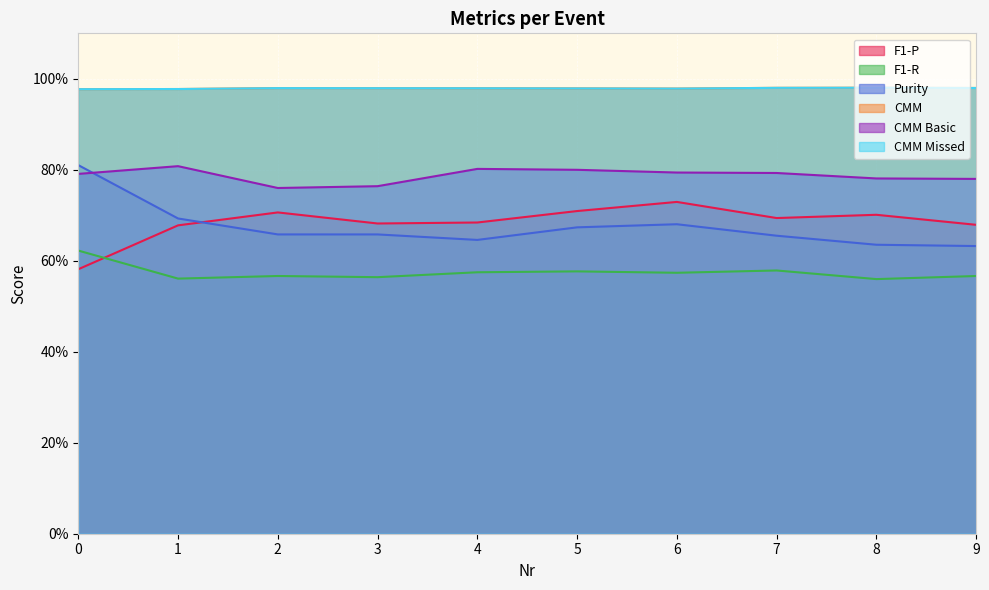

Where is the first local minimum for CMM Missed?

6